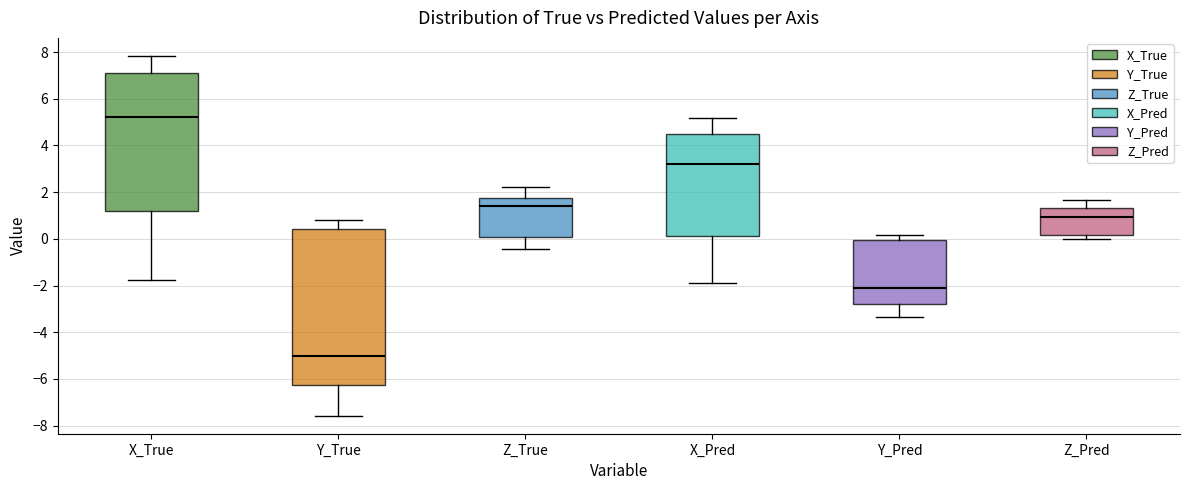

Which box is the tallest, from its lower edge to its upper edge?

Y_True